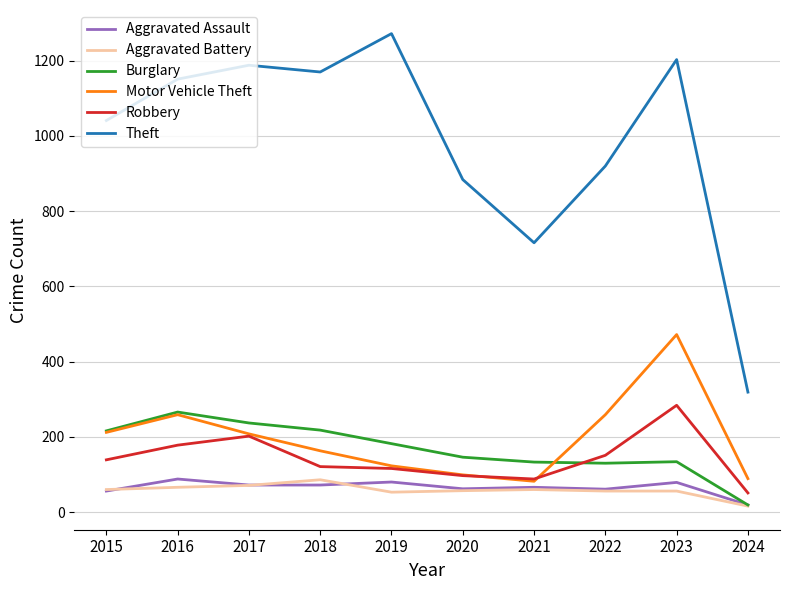

True or false: Robbery and Aggravated Battery intersect in this chart.

False